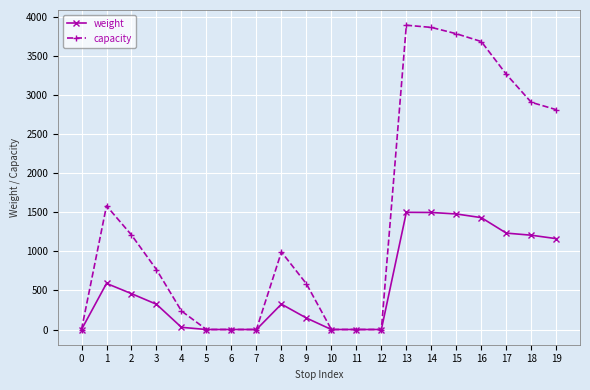

Which series has the largest total across all categories?

capacity